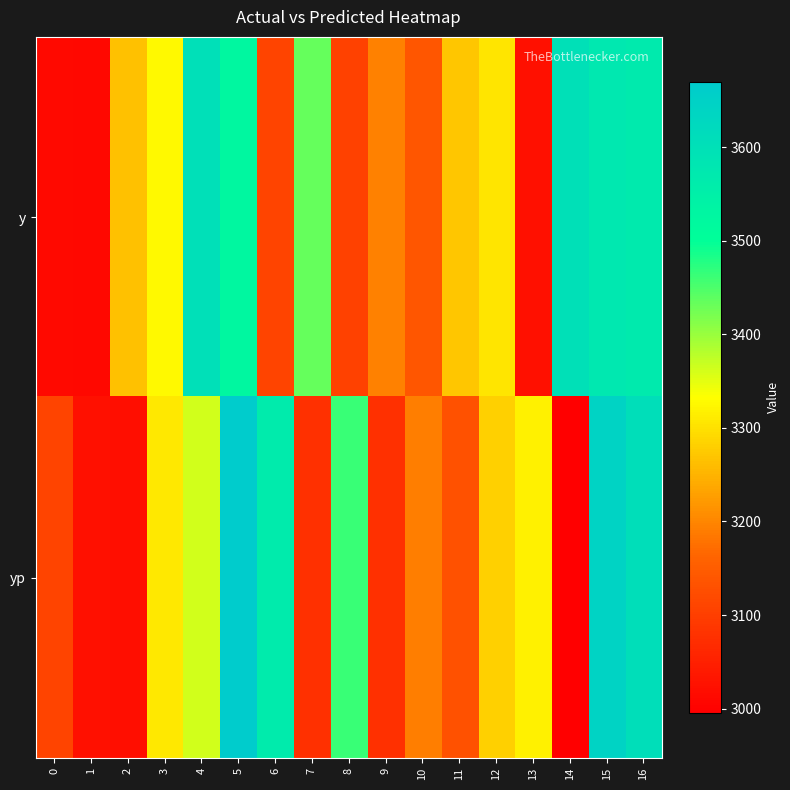

Which series changed the most between 10 and 12?

y